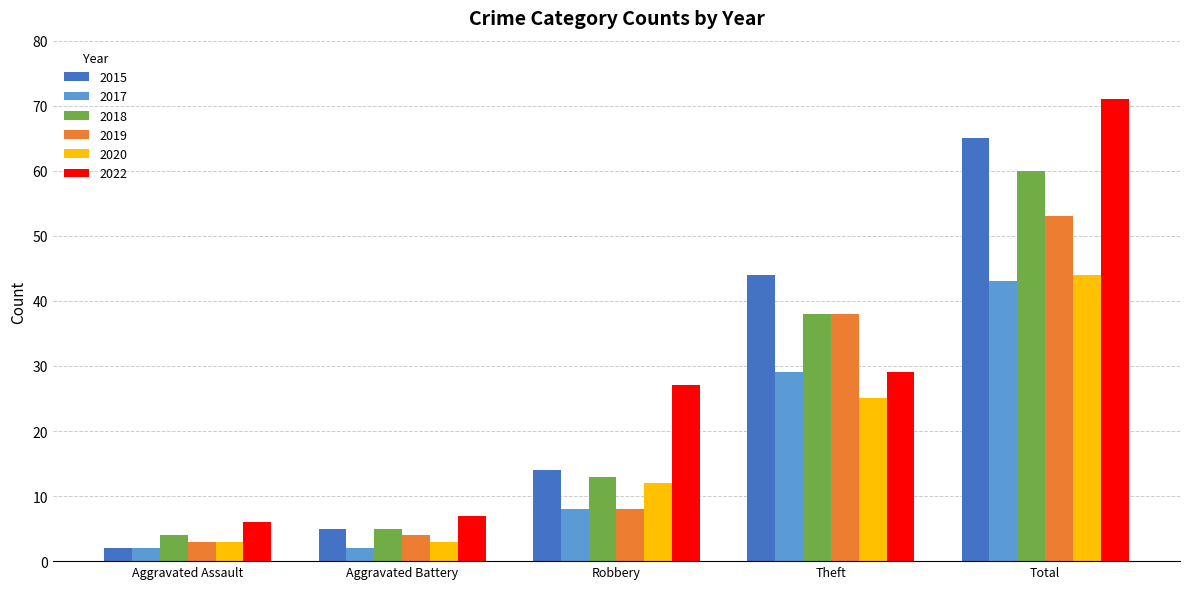

Which series has the largest total across all categories?

2022